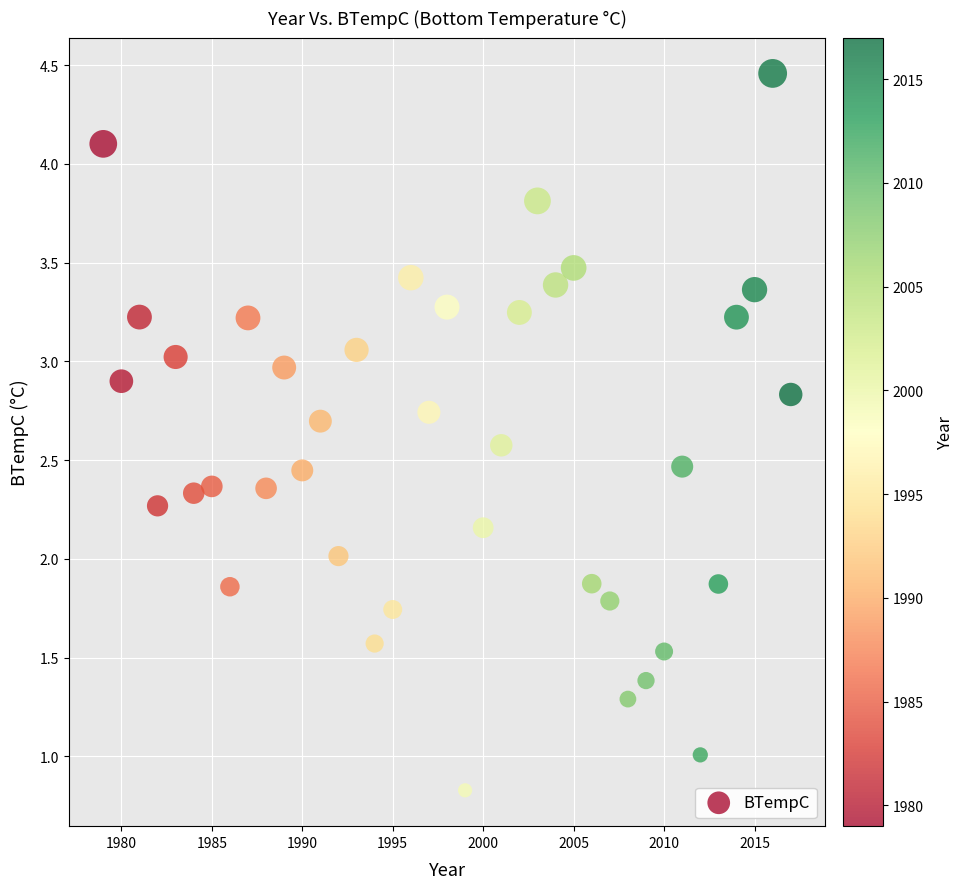

What is the range of X values (max minus min)?

38.0